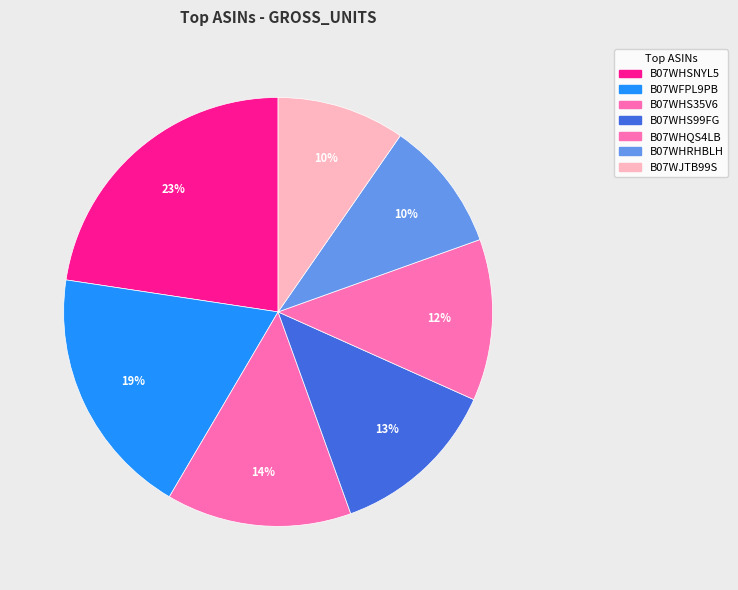

Which category has the biggest portion of the pie?

B07WHSNYL5